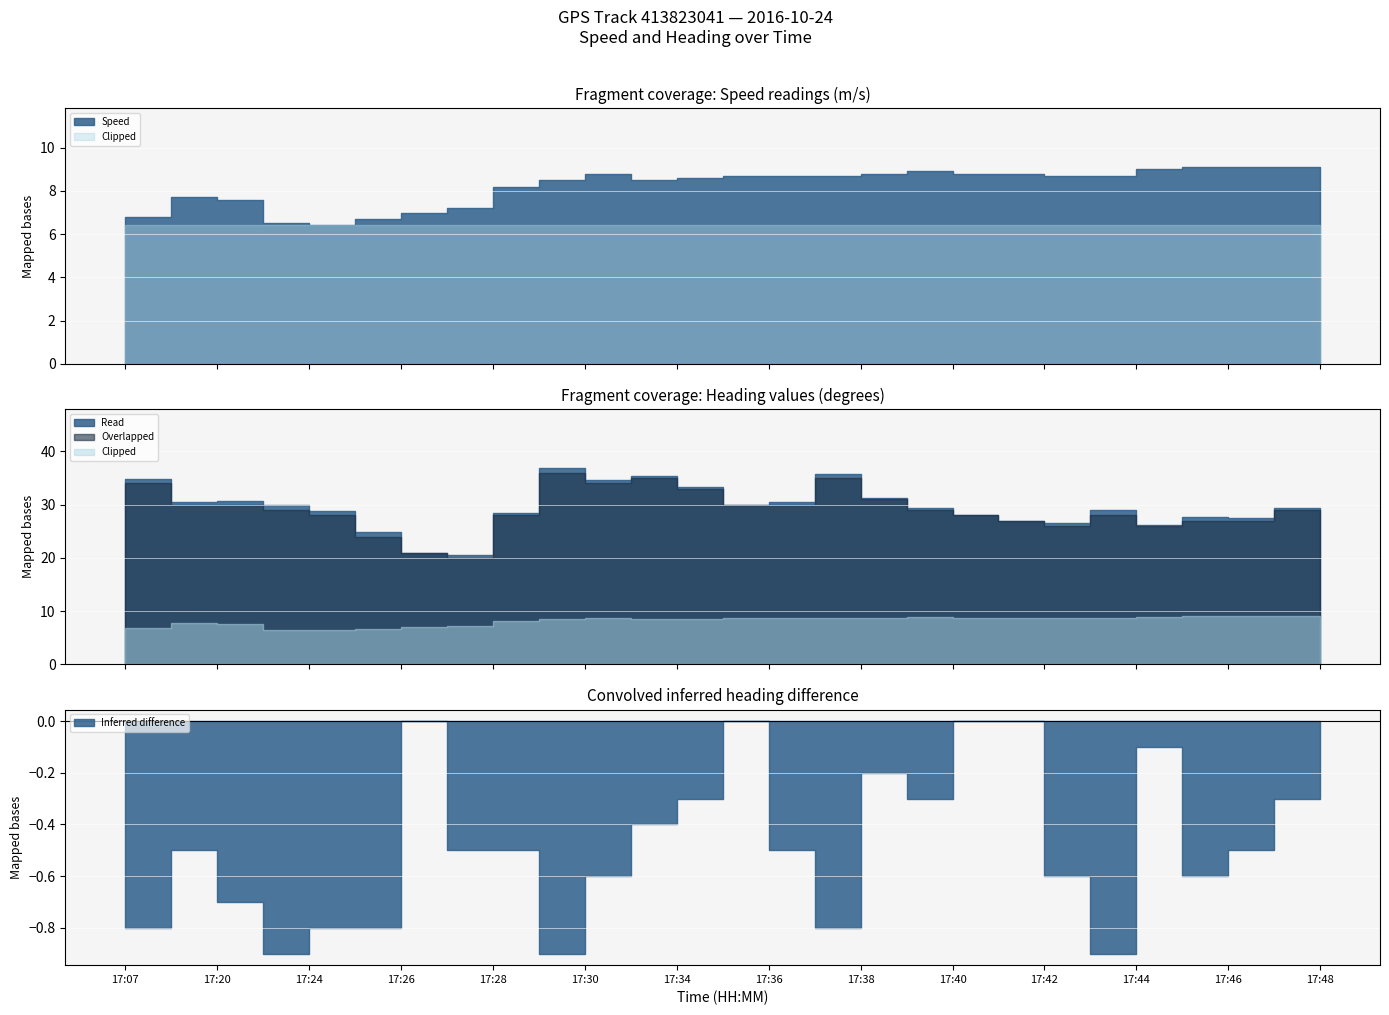

Is it true that Heading equals 15.0 at 17:07?

False